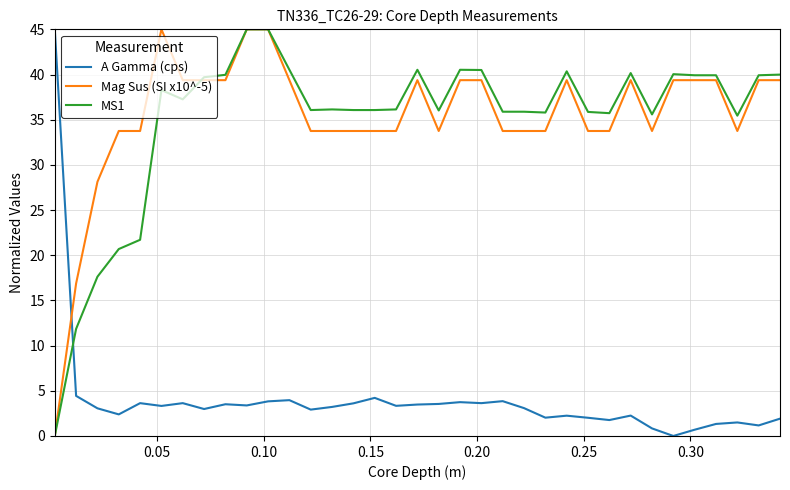

What is the maximum value shown in the chart?

45.0